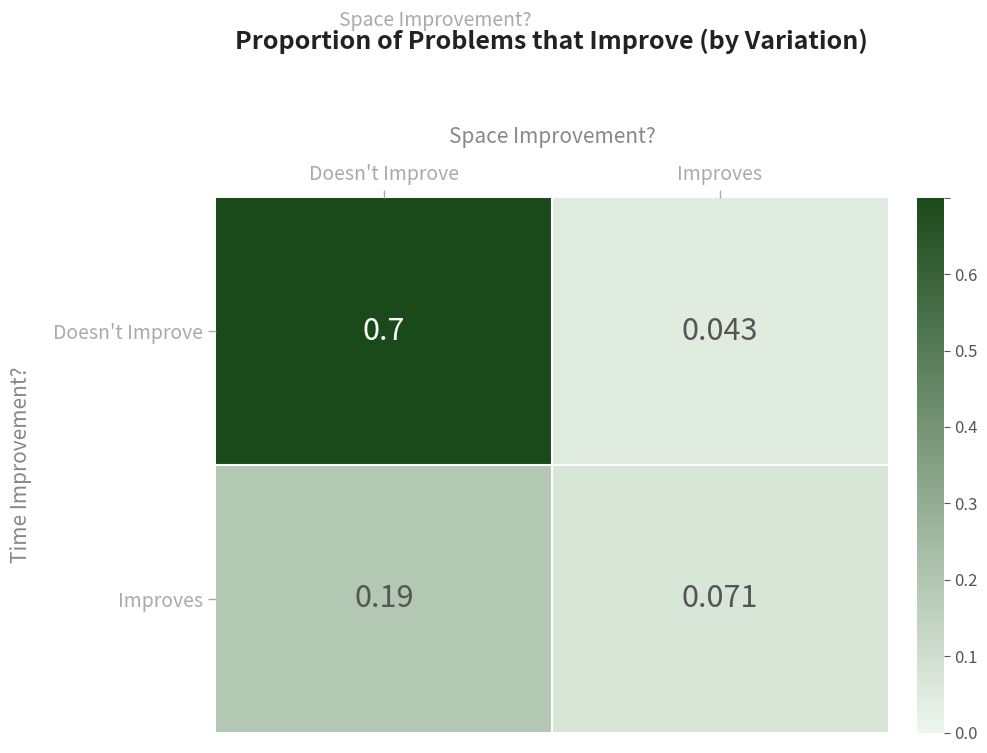

Rank the categories by Improves value from highest to lowest.

Doesn't Improve, Improves